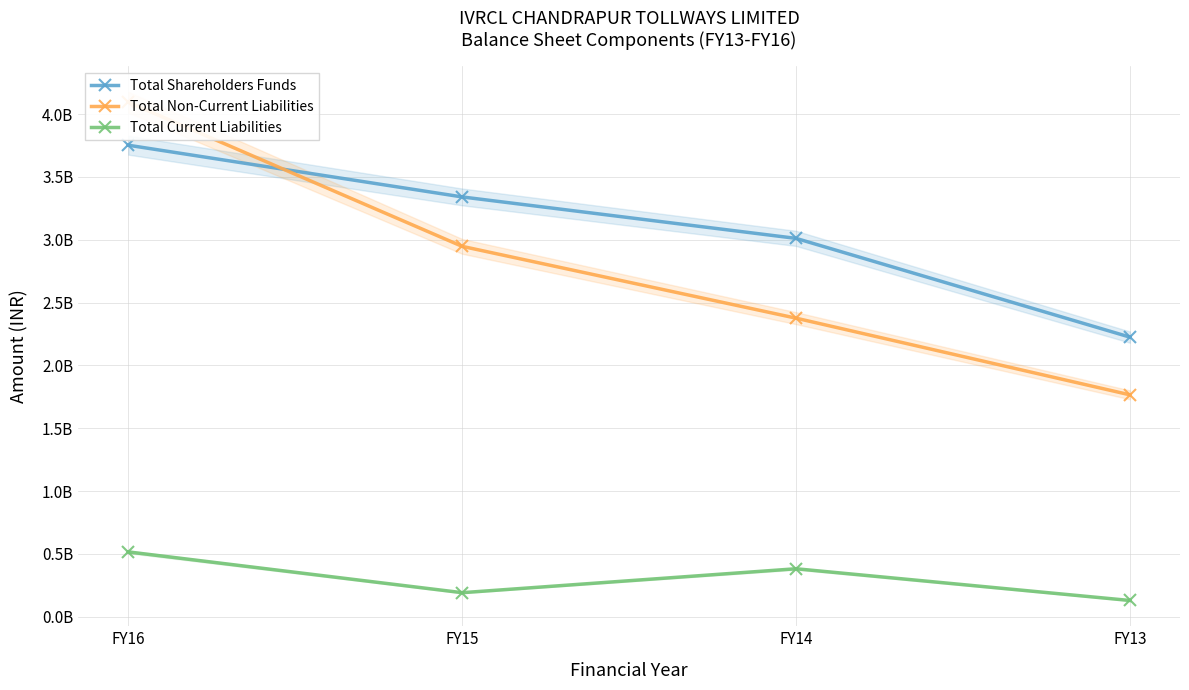

Is this an area chart (filled region under the line)?

No